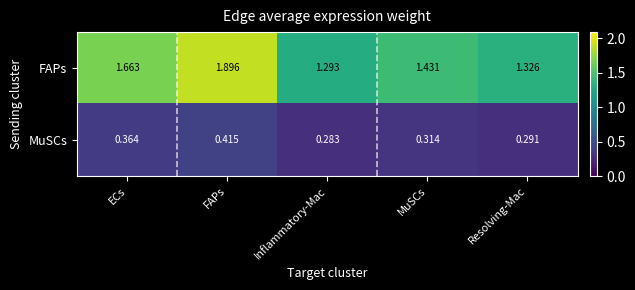

Rank the series by their average value, from highest to lowest.

FAPs, MuSCs